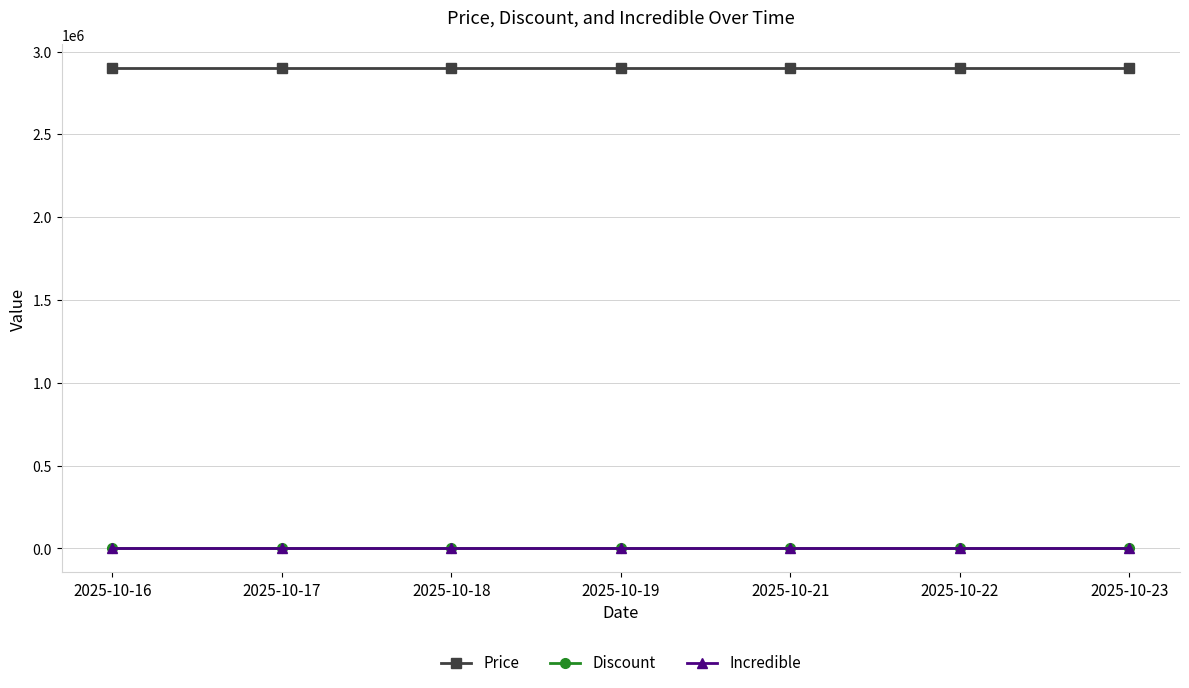

Does the chart have visible grid lines?

Yes